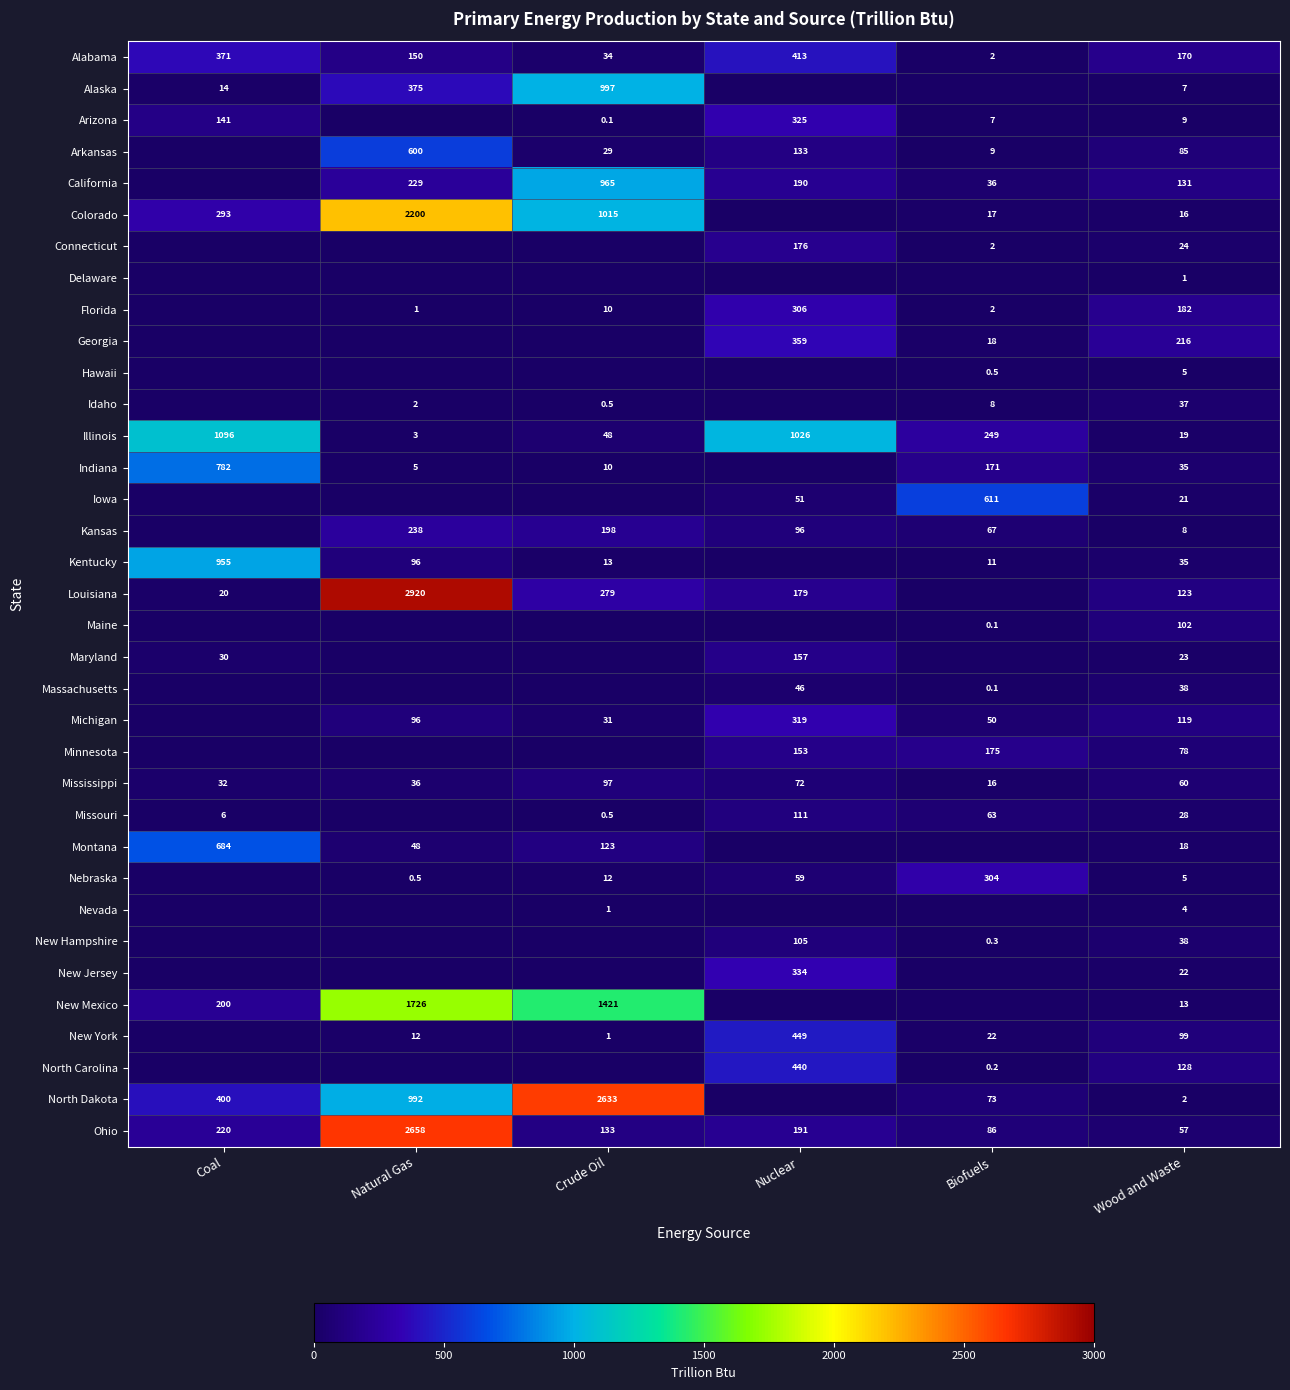

Which has a higher value, Nuclear or Wood and Waste?

Nuclear